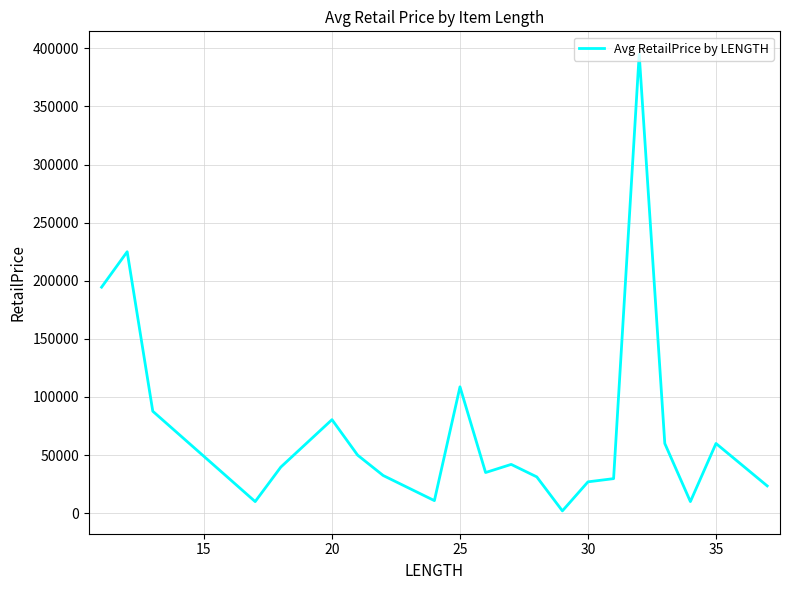

What is the smallest value displayed?

2000.0